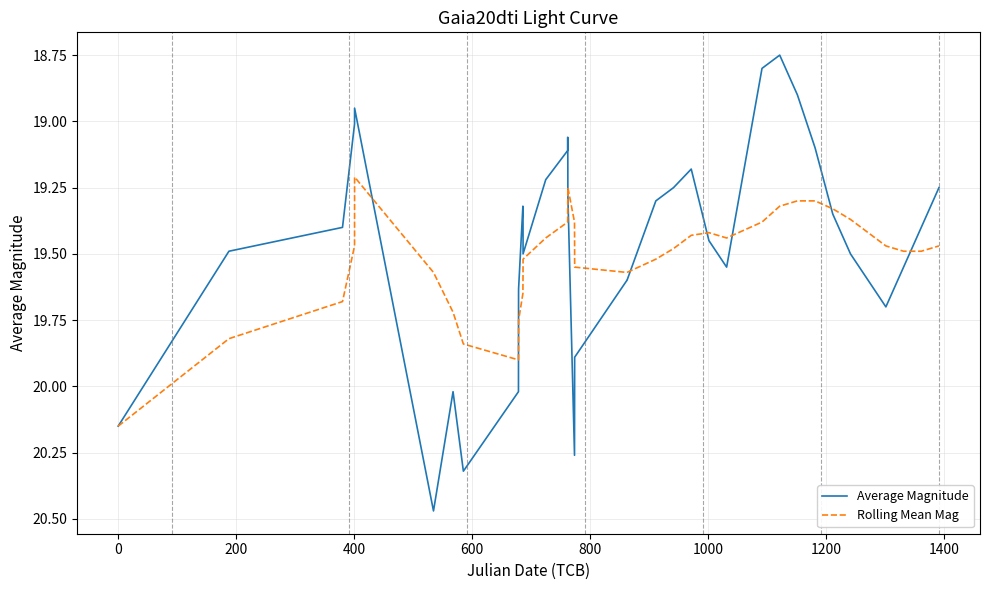

List the series in order of their peak value, highest first.

Average Magnitude, Rolling Mean Mag